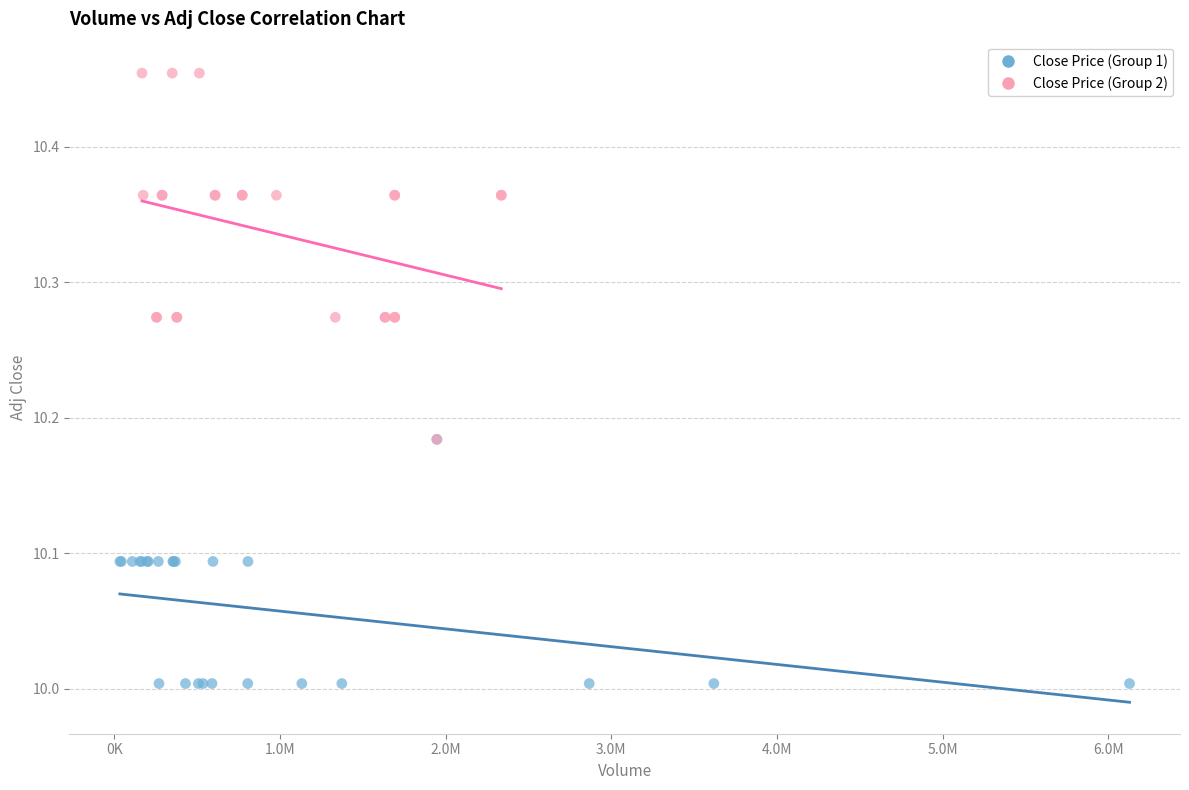

Which series contains the lowest Y value?

Close Price (Group 1)